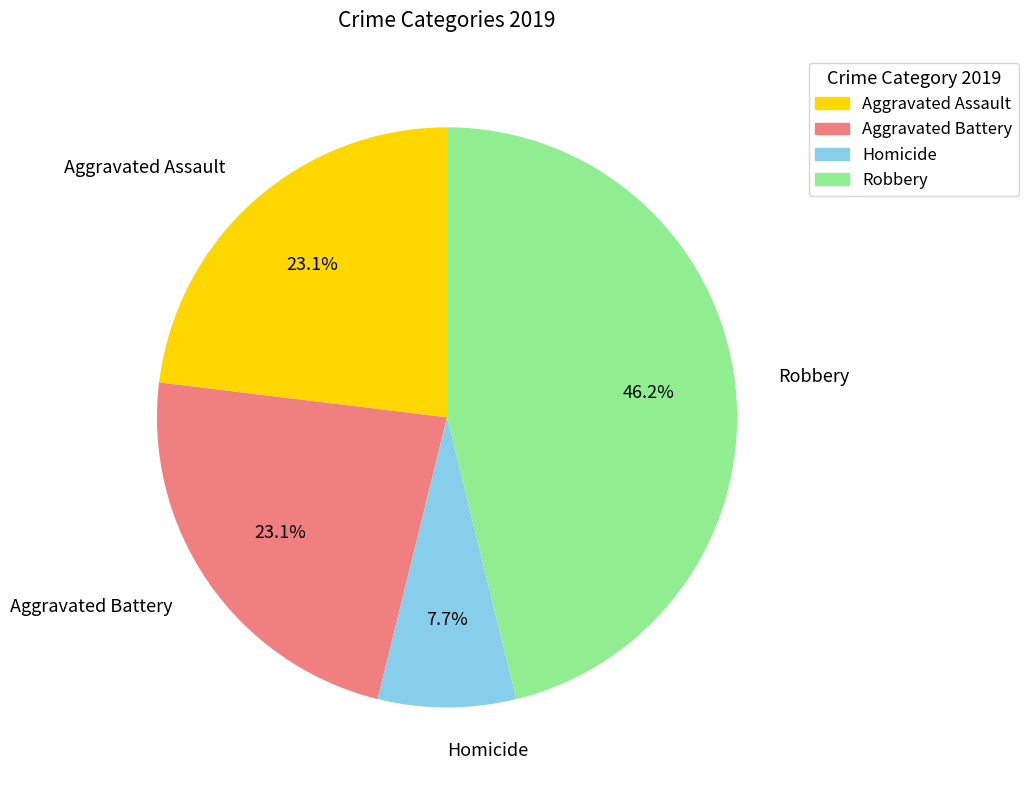

What percentage is NOT represented by Robbery?

53.8%